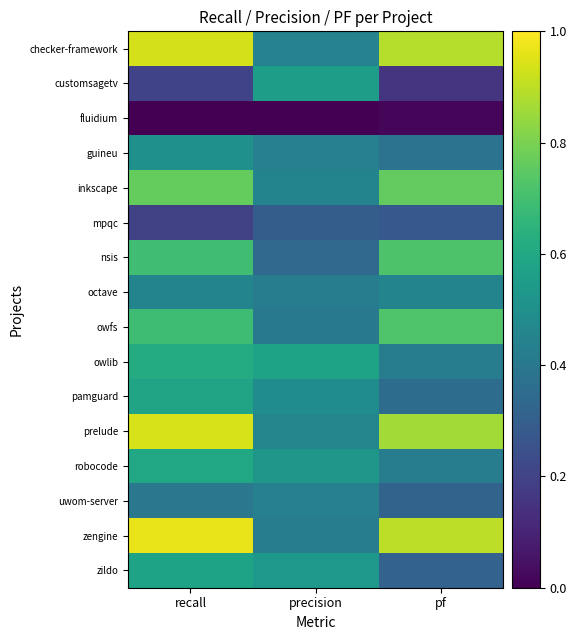

Which has a higher value, pf or precision?

pf